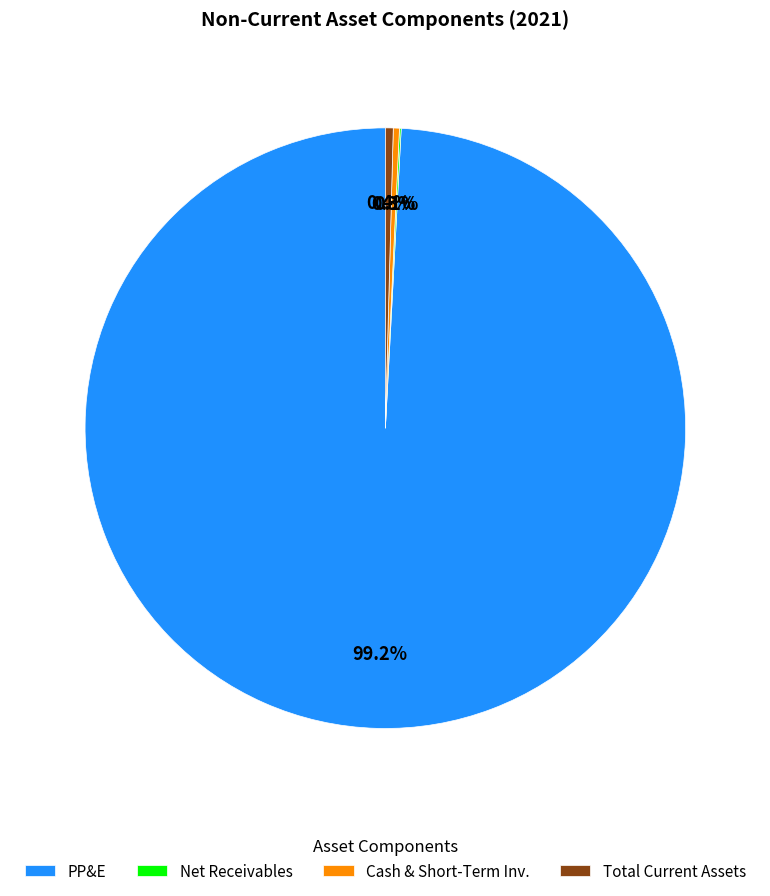

What is the majority slice?

PP&E